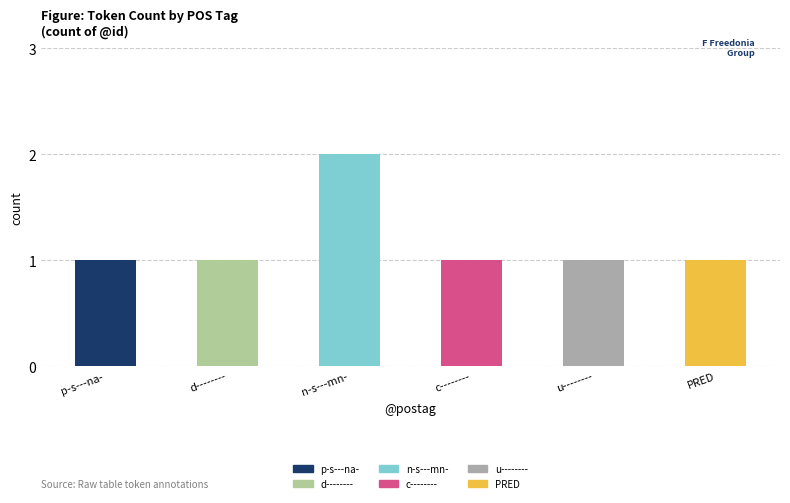

At which category is the sum across all series the highest?

n-s---mn-